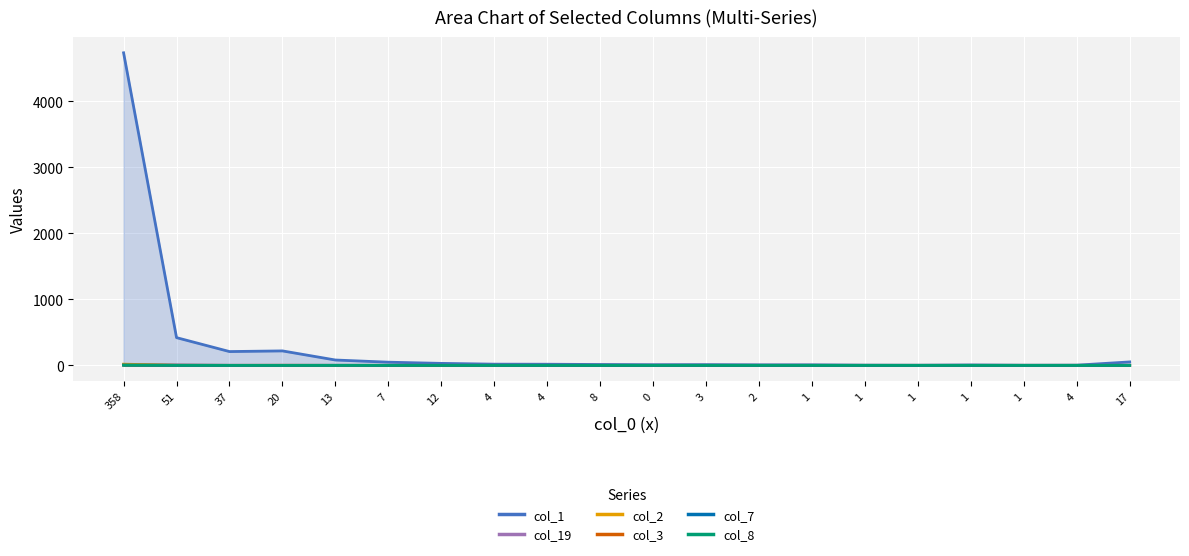

Where is the first local minimum for col_1?

37